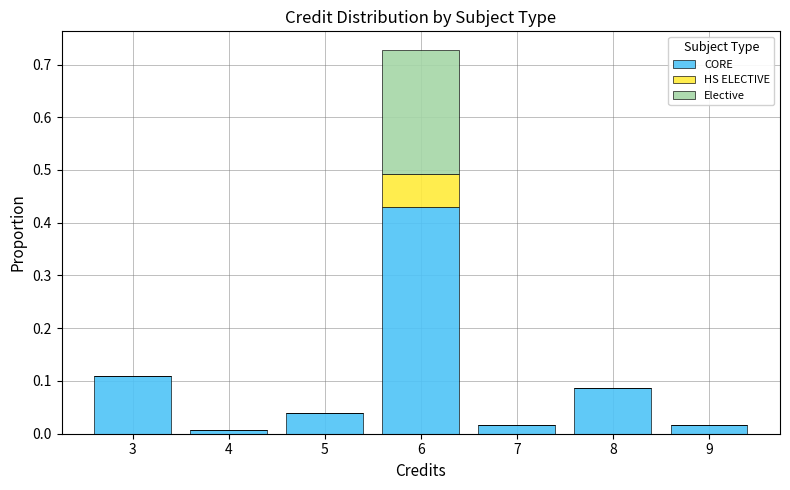

Reading left to right, transcribe this chart: for each stacked bar, give the range it covers on the x-axis and its total height. The values are not printed on the chart, so give them approximately, as read against the axis.

2.5 to 3.5: 0.11
3.5 to 4.5: under 0.01
4.5 to 5.5: 0.04
5.5 to 6.5: 0.73
6.5 to 7.5: 0.02
7.5 to 8.5: 0.09
8.5 to 9.5: 0.02